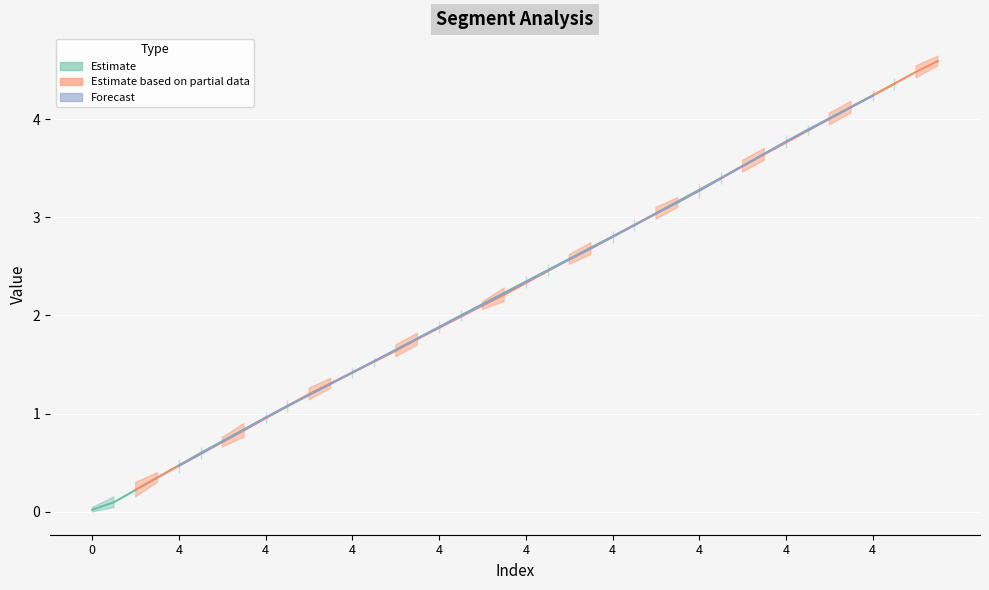

What is the difference between the second highest and second lowest values in the col_0 series?

4.4